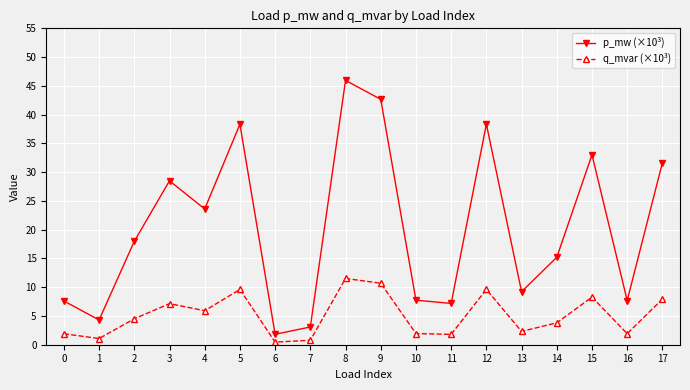

Rank the series at 8 from lowest to highest value.

q_mvar (×10³), p_mw (×10³)